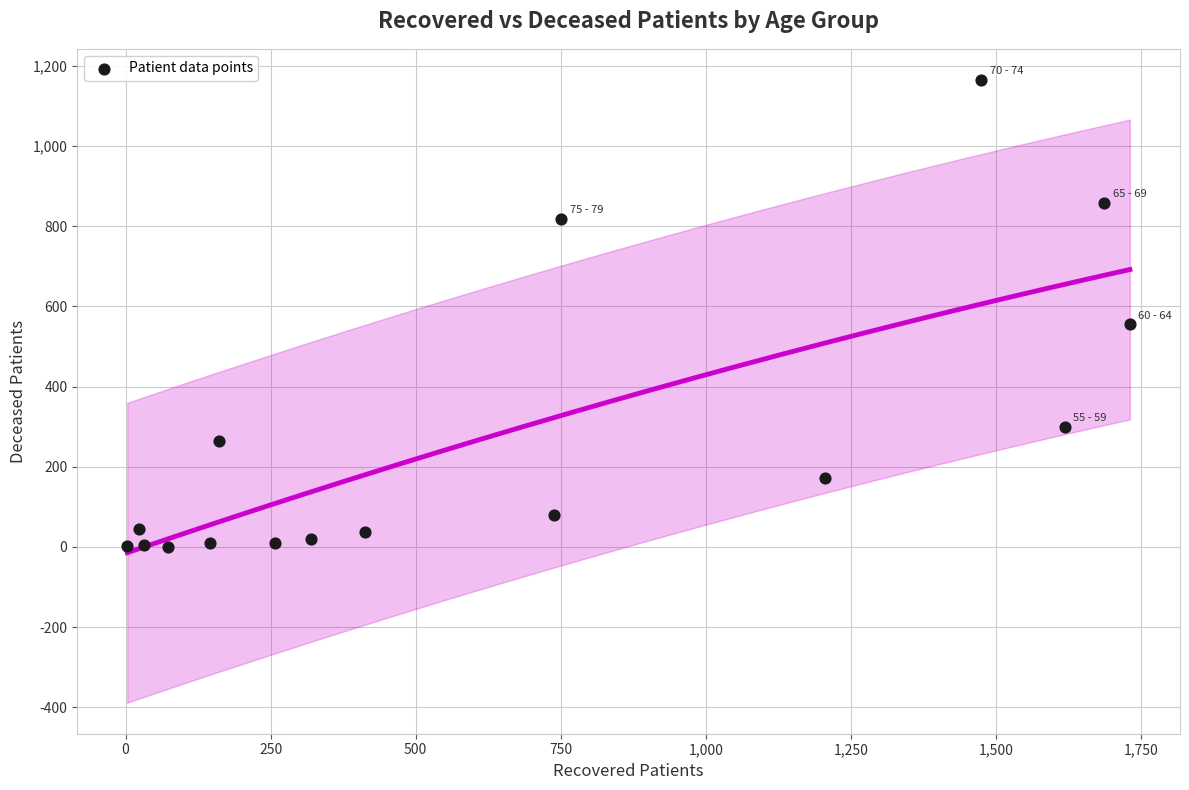

What is the range of X values (max minus min)?

1728